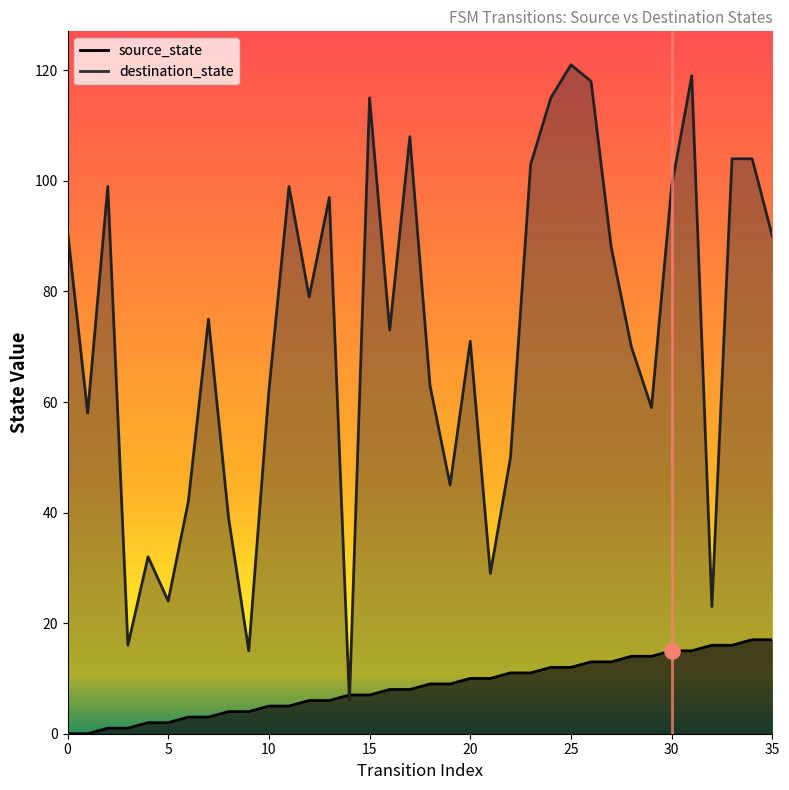

Which series has the largest total across all categories?

destination_state